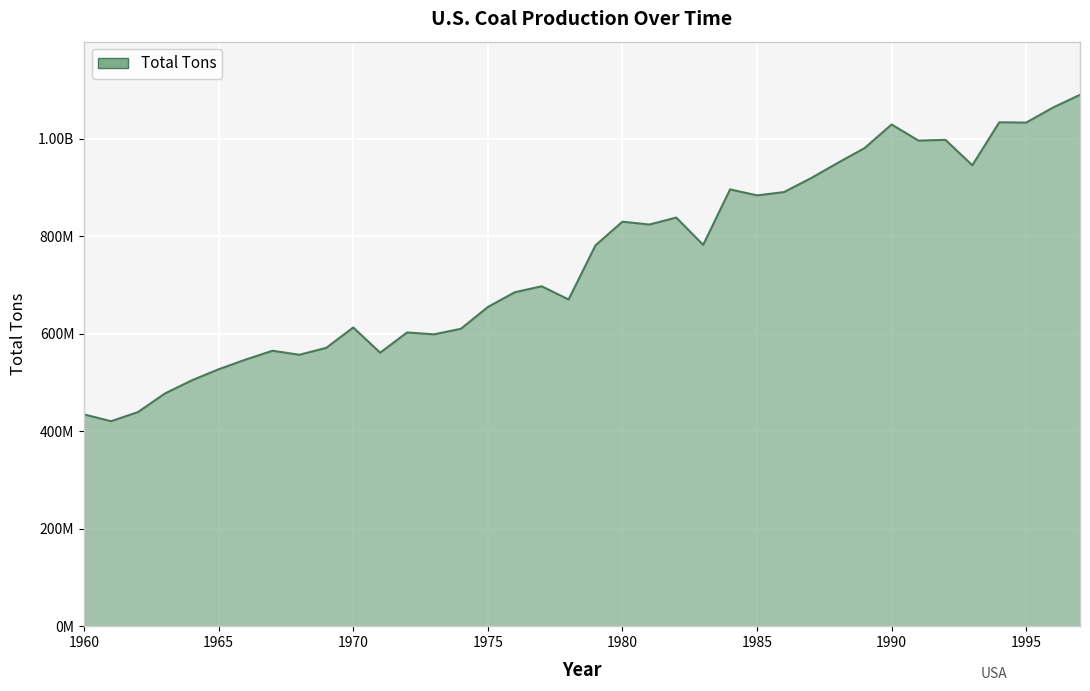

Where is the data nearest to the value 755177394?

1979